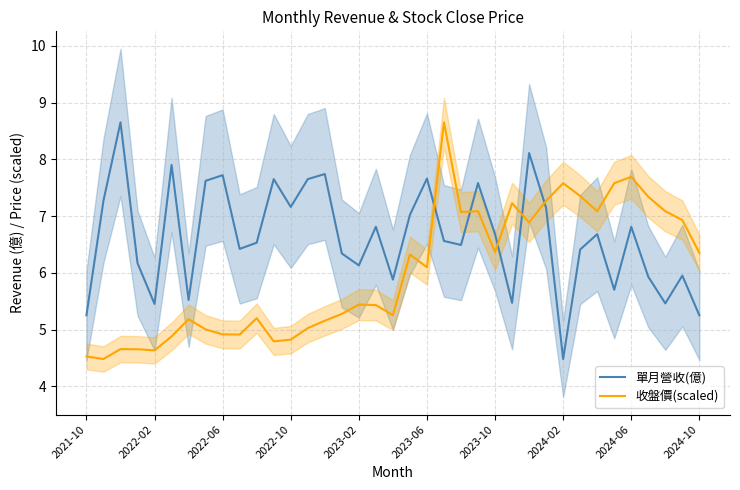

How many data points in 收盤價(scaled) are above 5?

27